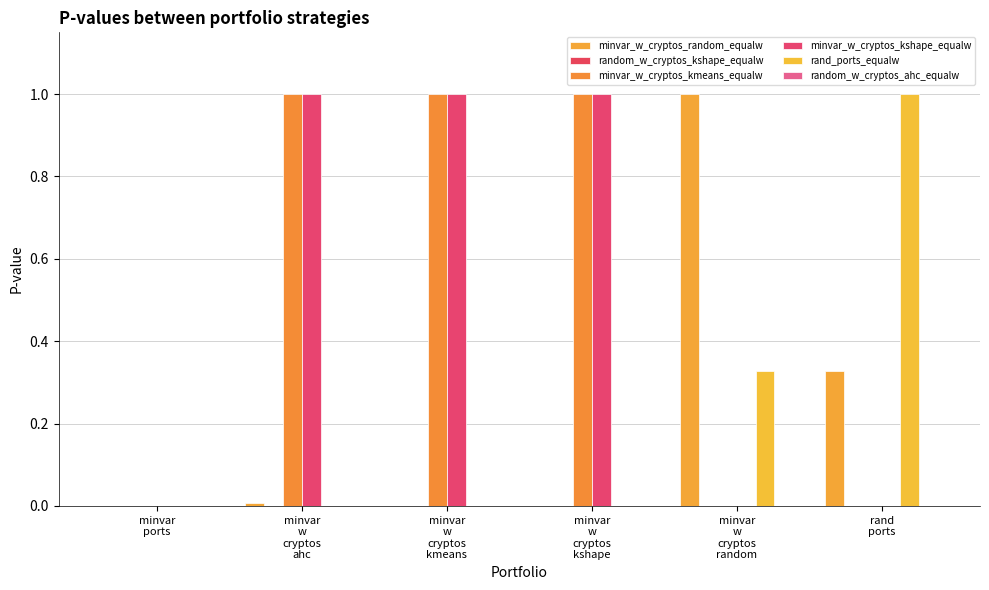

Rank the series at minvar
w
cryptos
random from highest to lowest value.

minvar_w_cryptos_random_equalw, rand_ports_equalw, minvar_w_cryptos_kmeans_equalw, minvar_w_cryptos_kshape_equalw, random_w_cryptos_kshape_equalw, random_w_cryptos_ahc_equalw